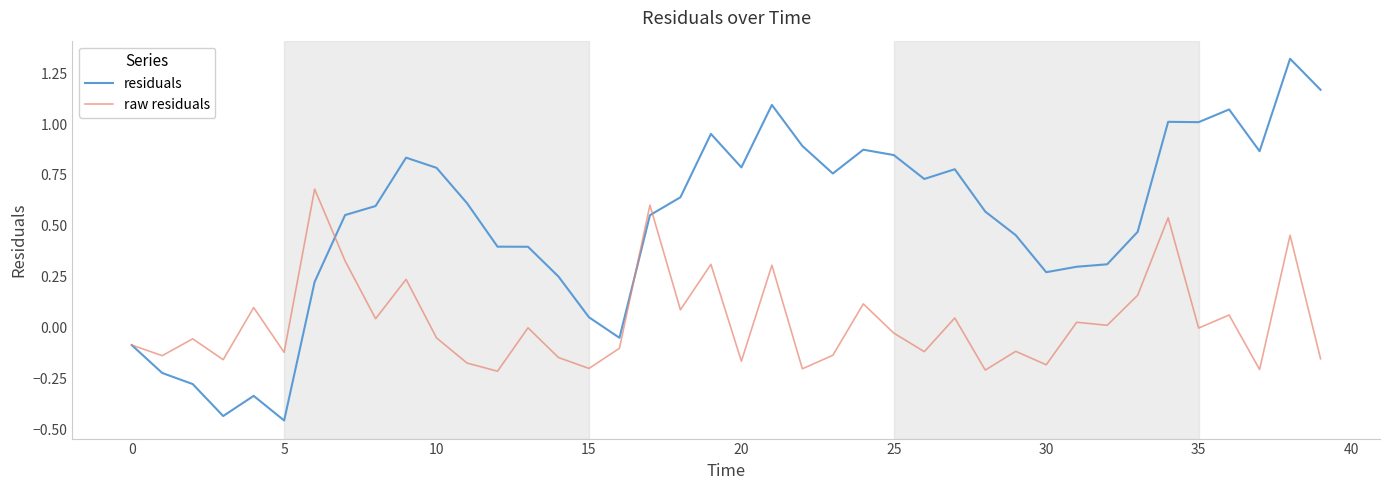

Which series has the largest total across all categories?

residuals